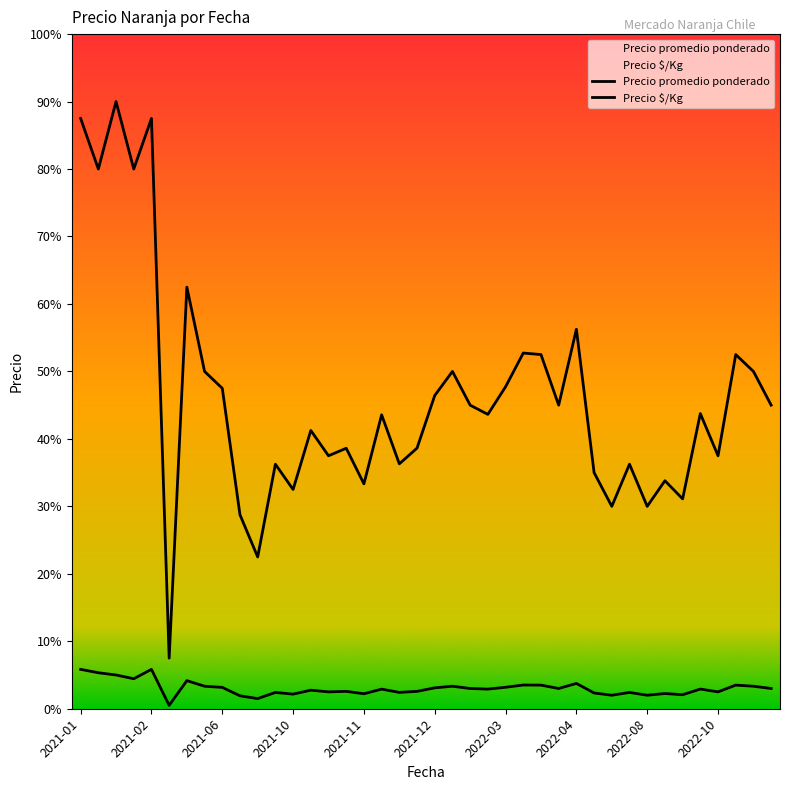

What is the difference between the second highest and second lowest values in the Precio promedio ponderado series?

13000